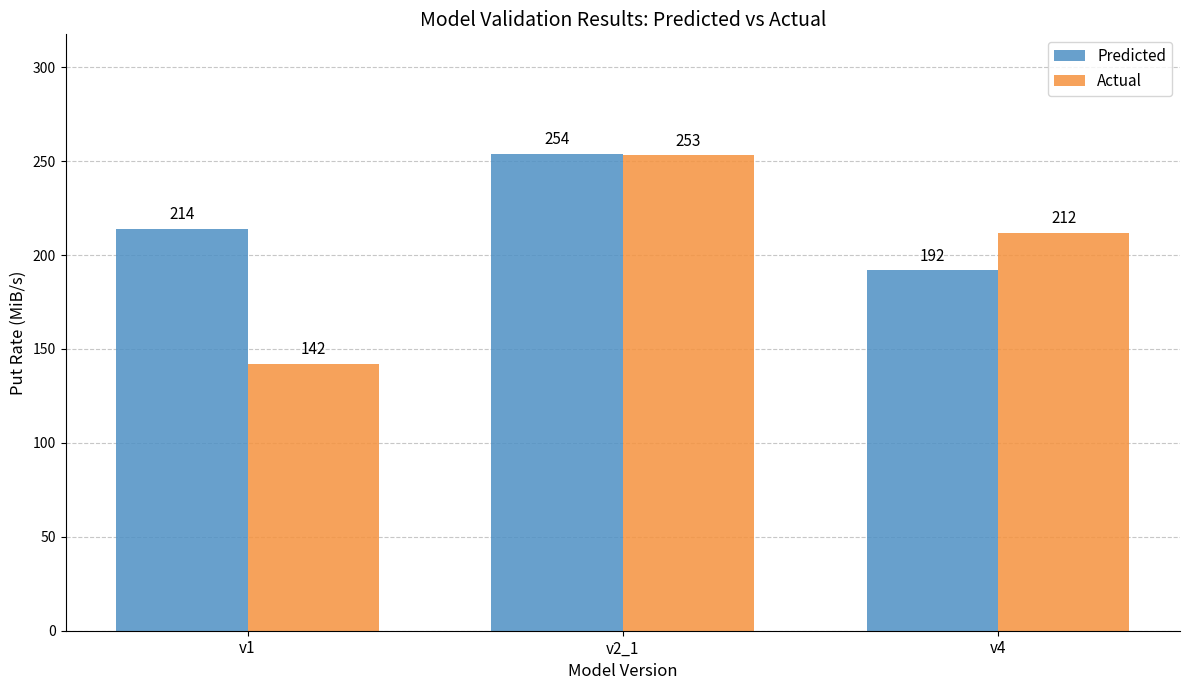

True or false: Actual has a value of 253 at v2_1.

True